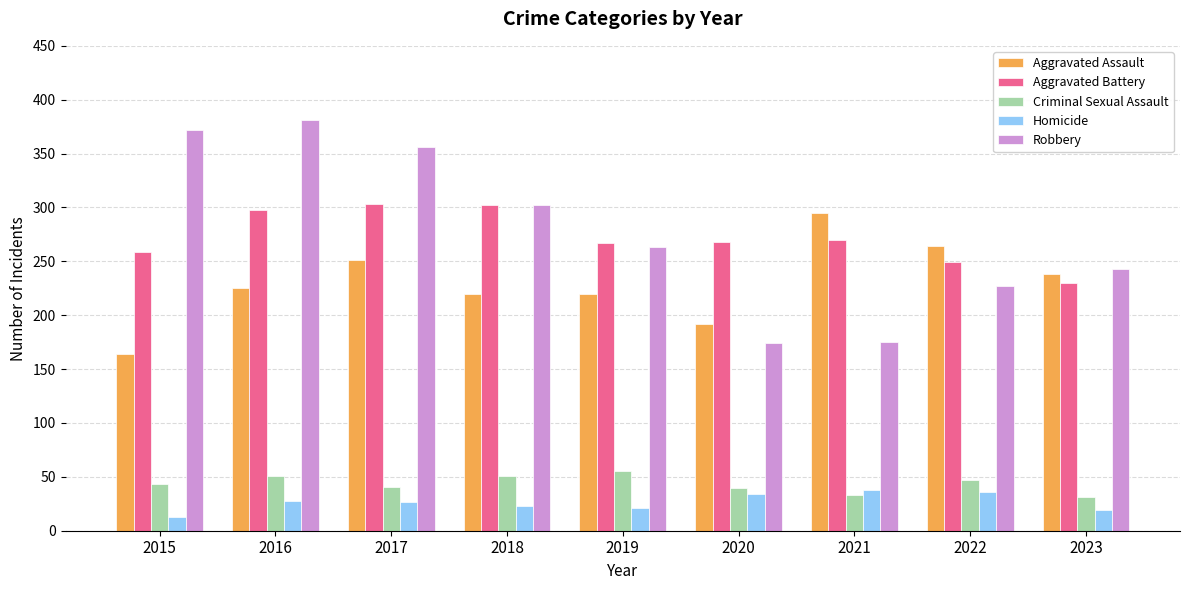

Is it true that Criminal Sexual Assault equals 91 at 2019?

False